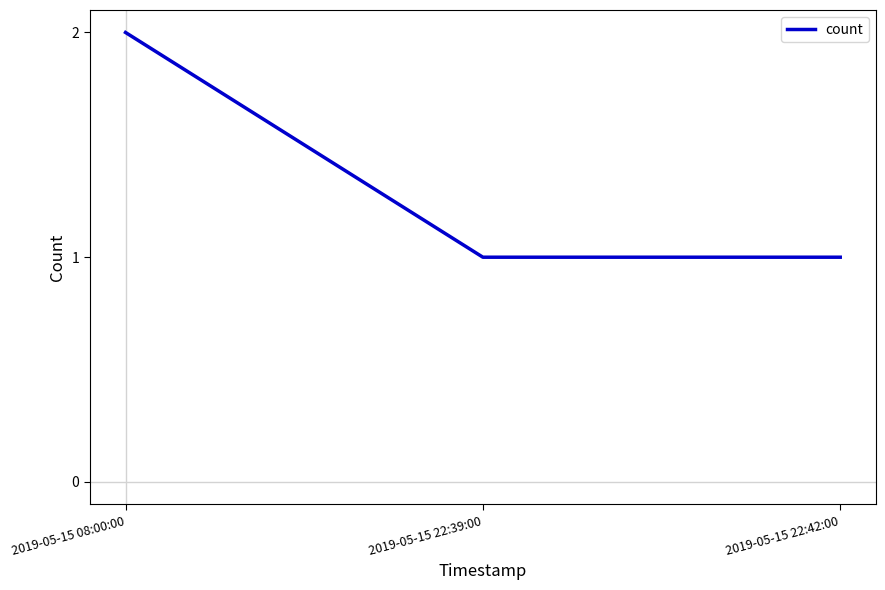

What position from the right is 2019-05-15 08:00:00?

3